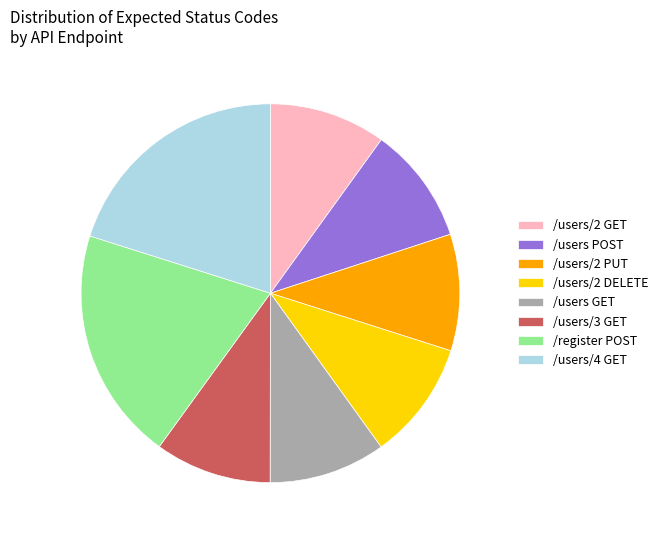

Which has a higher value, /users POST or /users/4 GET?

/users/4 GET